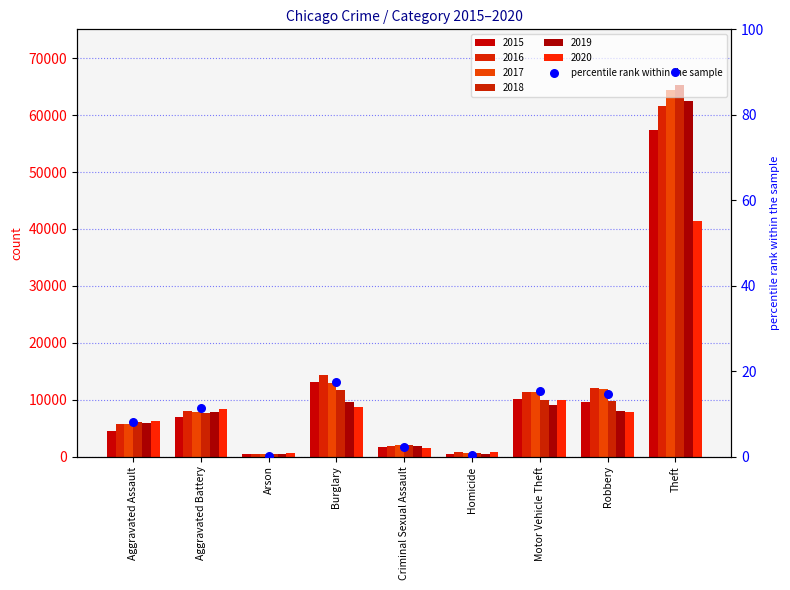

Approximately how many times larger is the value at Robbery compared to Motor Vehicle Theft?

1.0